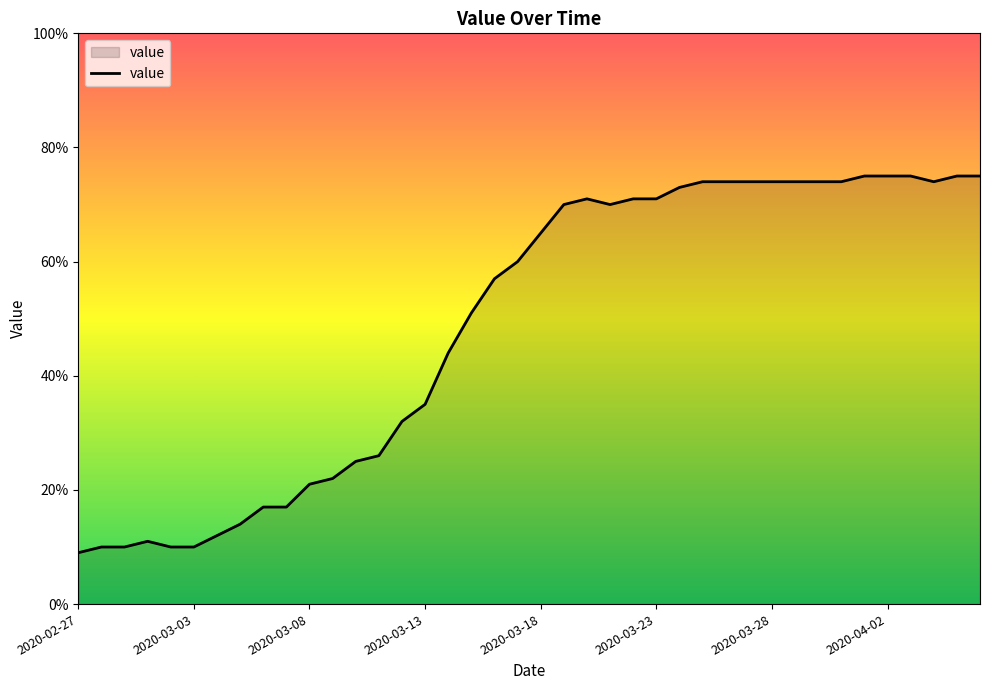

What is the greatest value displayed?

75